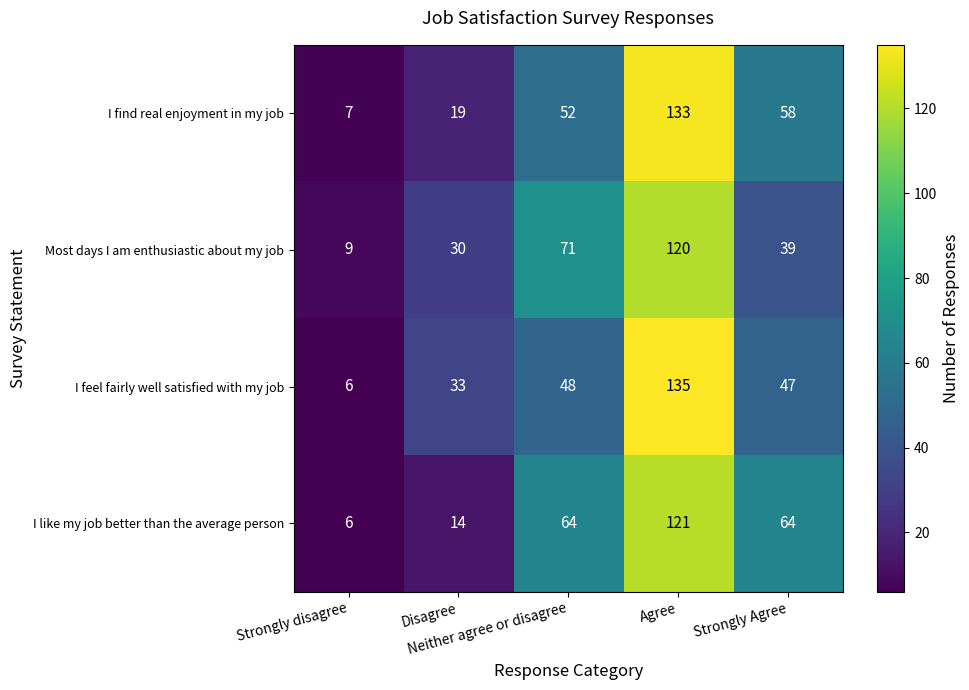

List the series in order of their peak value, highest first.

I feel fairly well satisfied with my job, I find real enjoyment in my job, I like my job better than the average person, Most days I am enthusiastic about my job